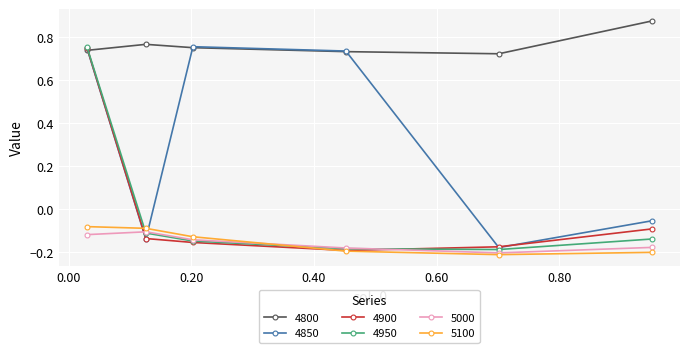

How many intersections are there between 4950 and 4800?

1